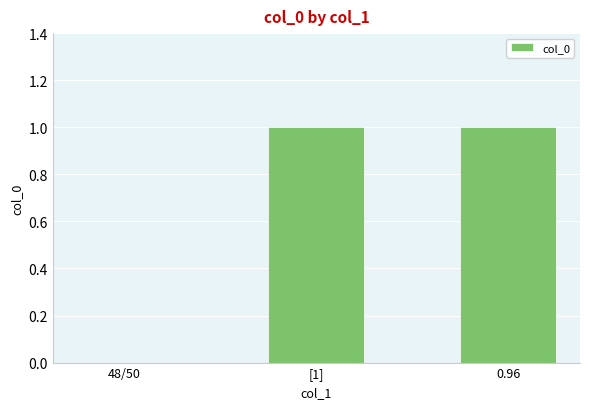

What is the change in value from 48/50 to [1]?

+1